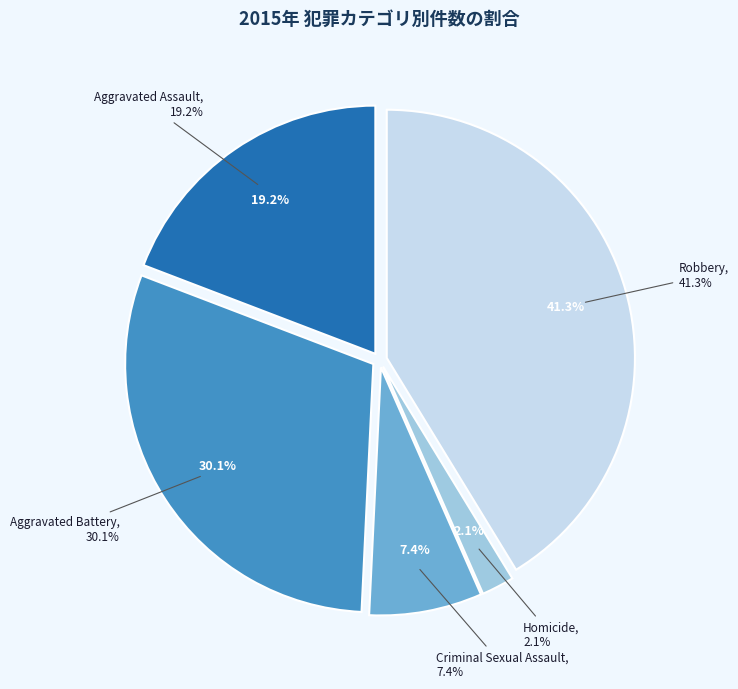

Which category has the smallest portion of the pie?

Homicide